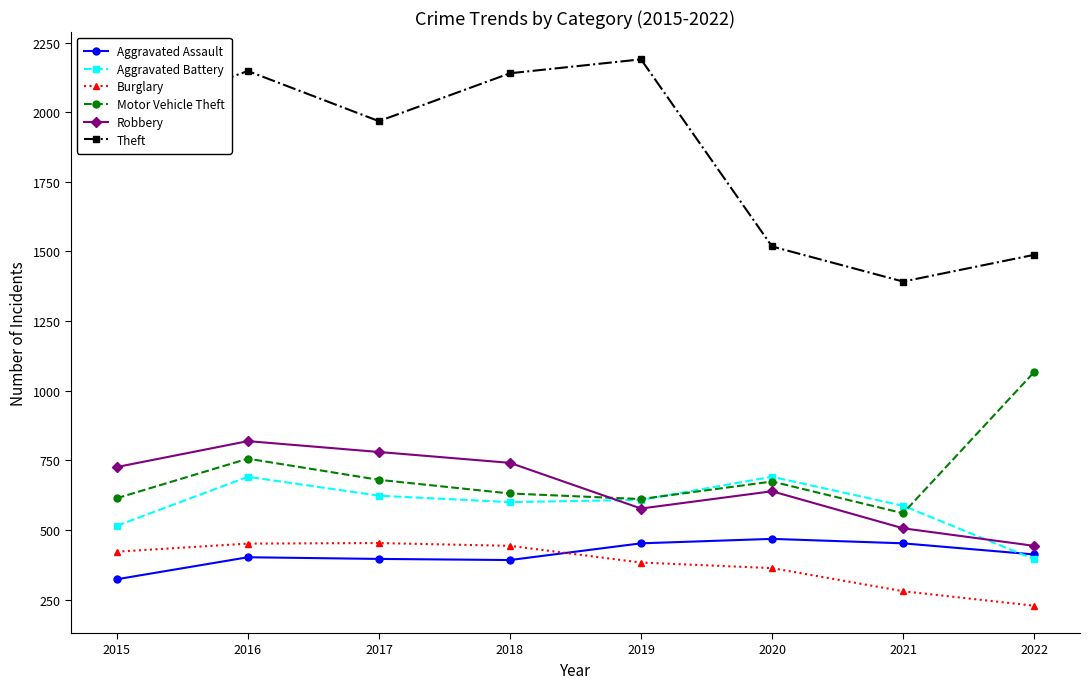

How many times do Motor Vehicle Theft and Robbery cross each other?

1